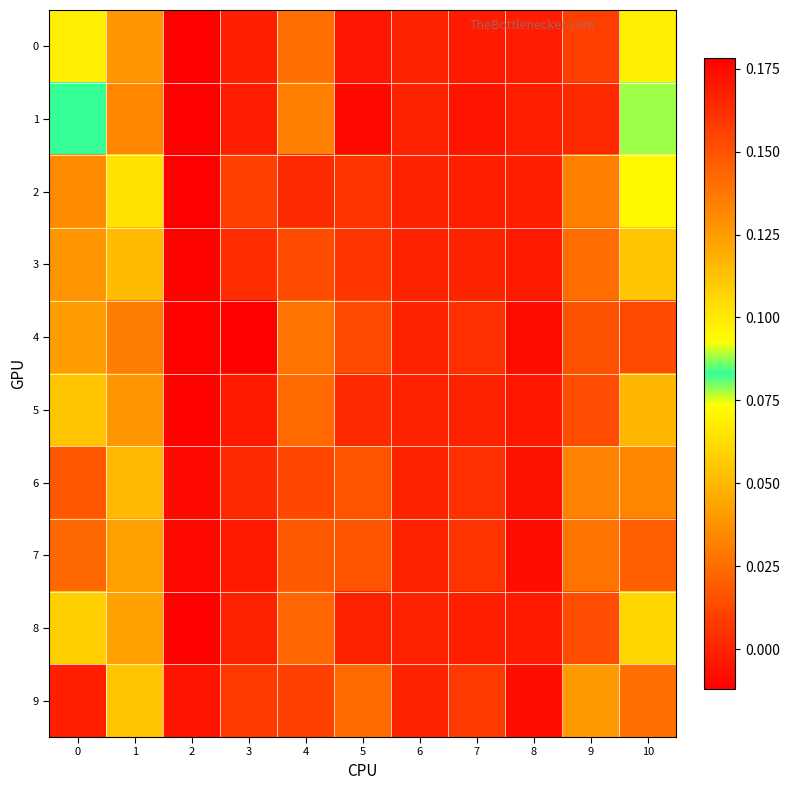

At which category is the sum across all series the highest?

3